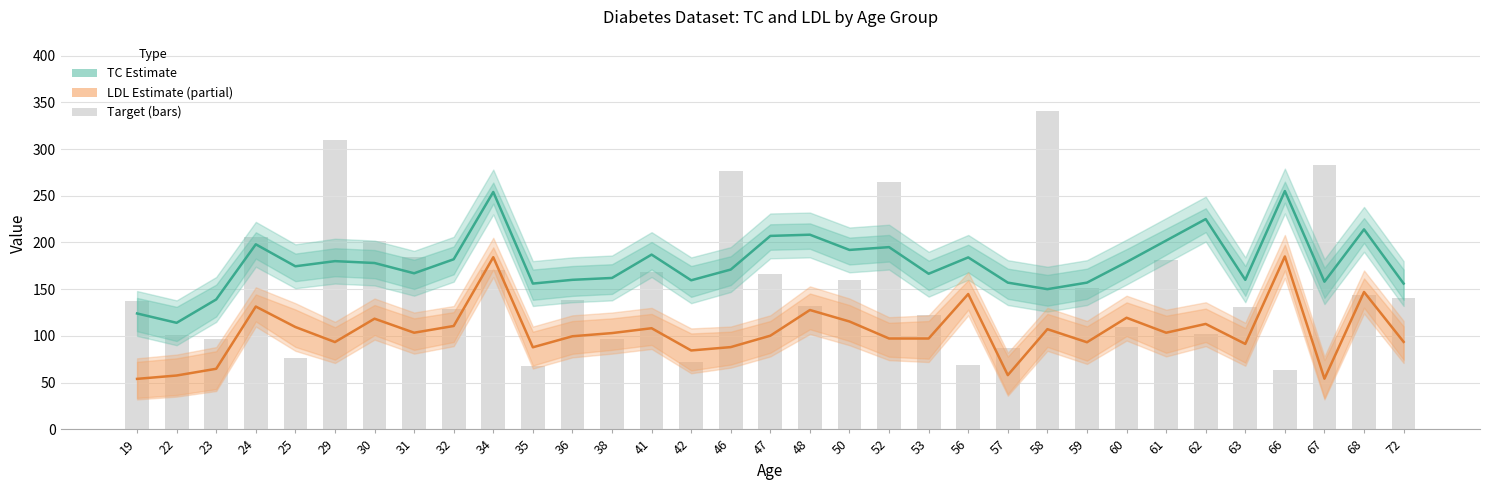

What is the total value across all series at 56?

397.8